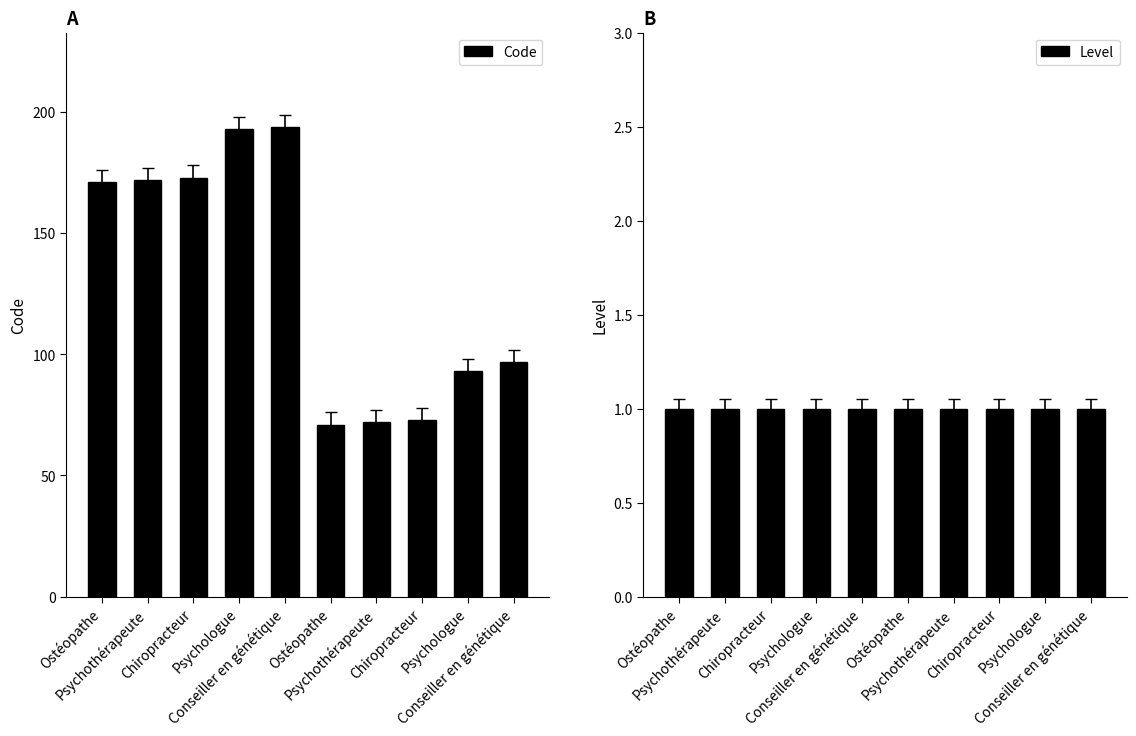

Rank the series by their maximum value, from highest to lowest.

Code, Level